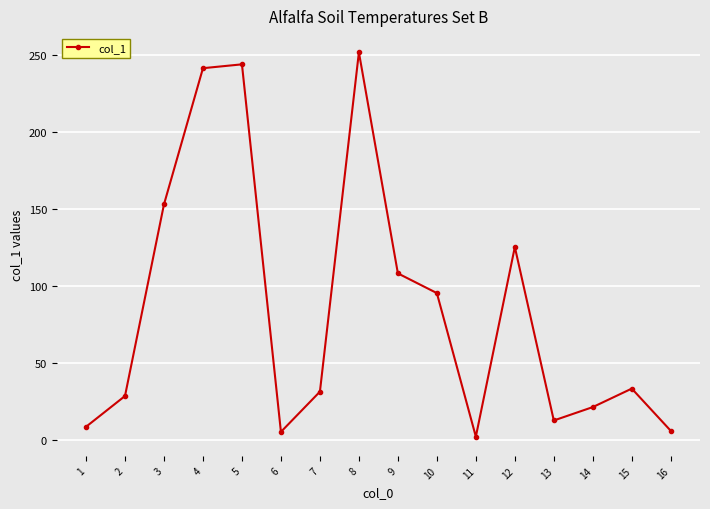

Where is the first local minimum?

6